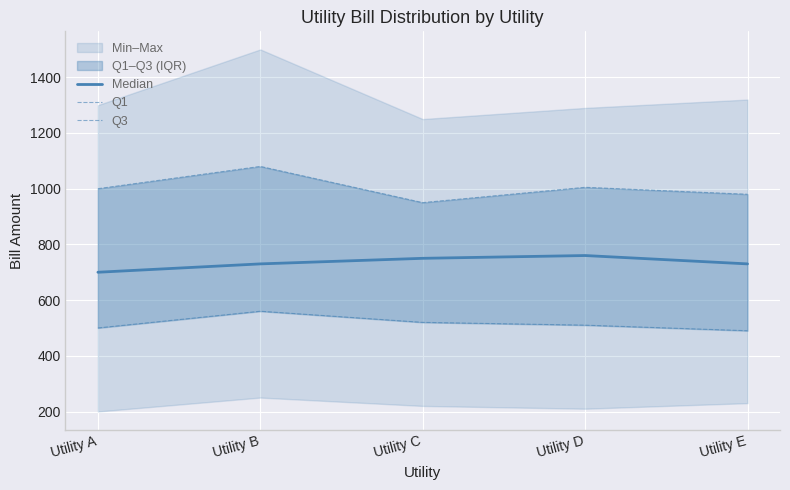

Reading right to left, list all the values displayed in this chart.

Median: 730	760	750	730	700
Q1: 490	510	520	560	500
Q3: 980	1005	950	1080	1000